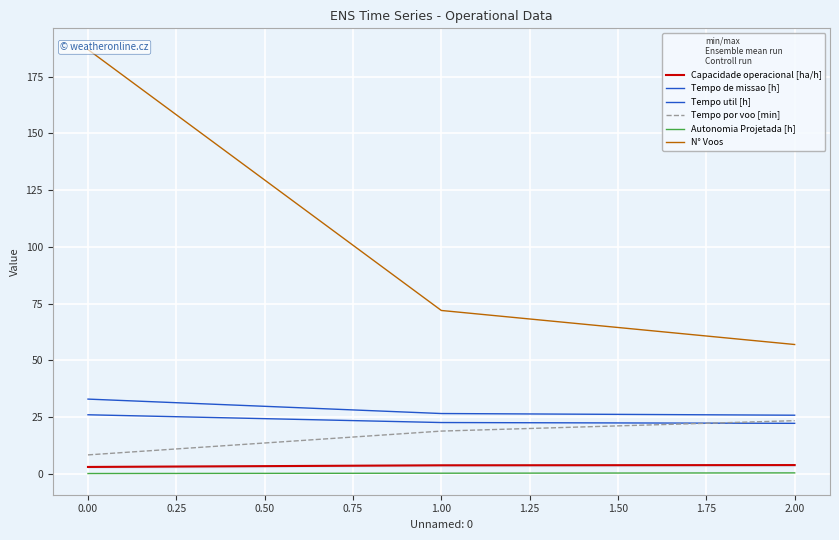

Reading right to left, transcribe all the data shown in this chart.

Capacidade operacional [ha/h]: 3.9	3.8	3.0
Tempo de missao [h]: 25.8	26.6	32.9
Tempo util [h]: 22.3	22.6	26.0
Tempo por voo [min]: 23.4	18.8	8.3
Autonomia Projetada [h]: 0.4	0.3	0.1
N° Voos: 57.0	72.0	187.0